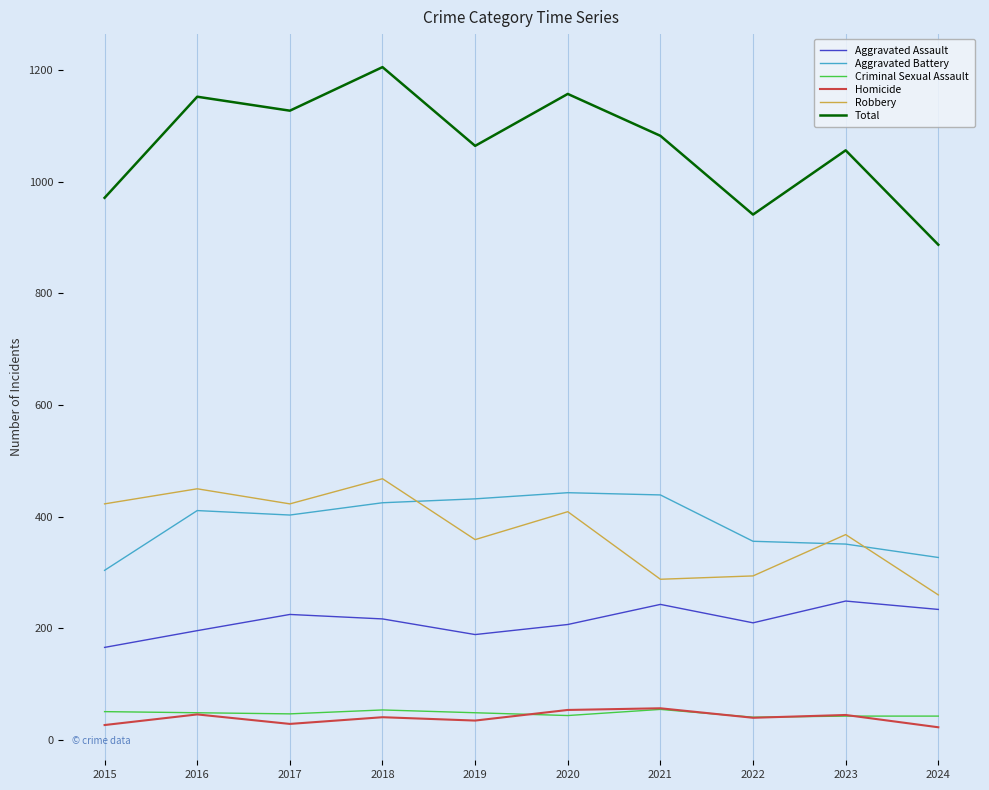

Which series has the widest spread of values?

Total